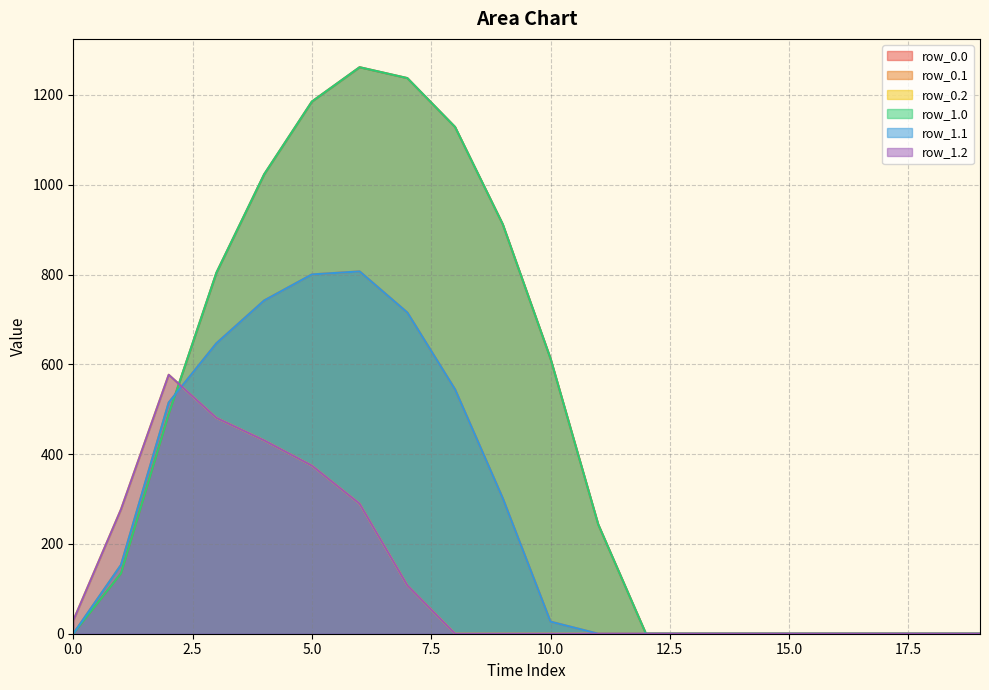

What is the difference between the maximum and minimum values in the row_1.1 series?

806.9